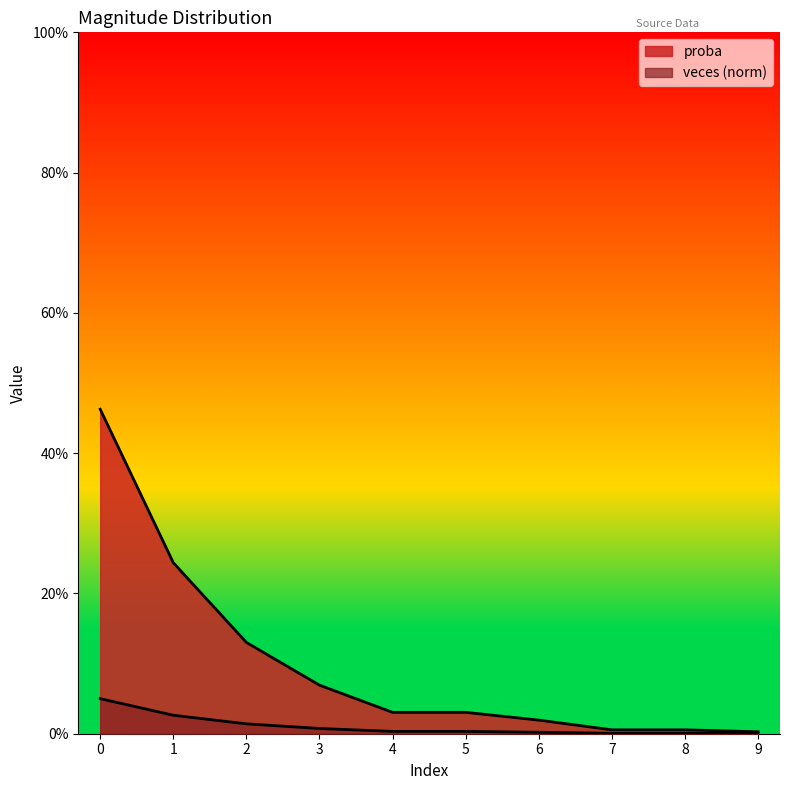

At which label is proba closest to 0?

9